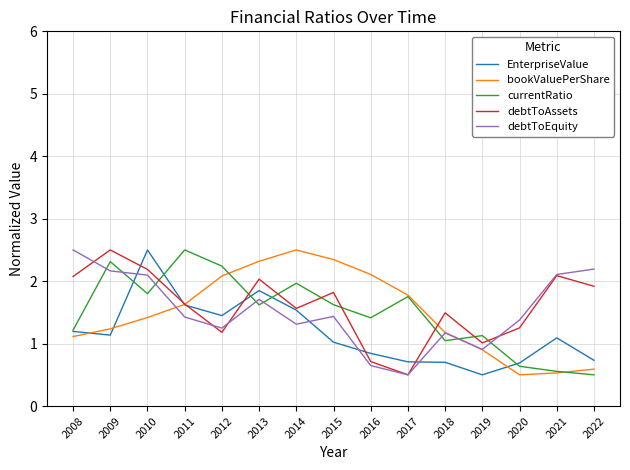

What is the highest value of the bookValuePerShare series?

2.5